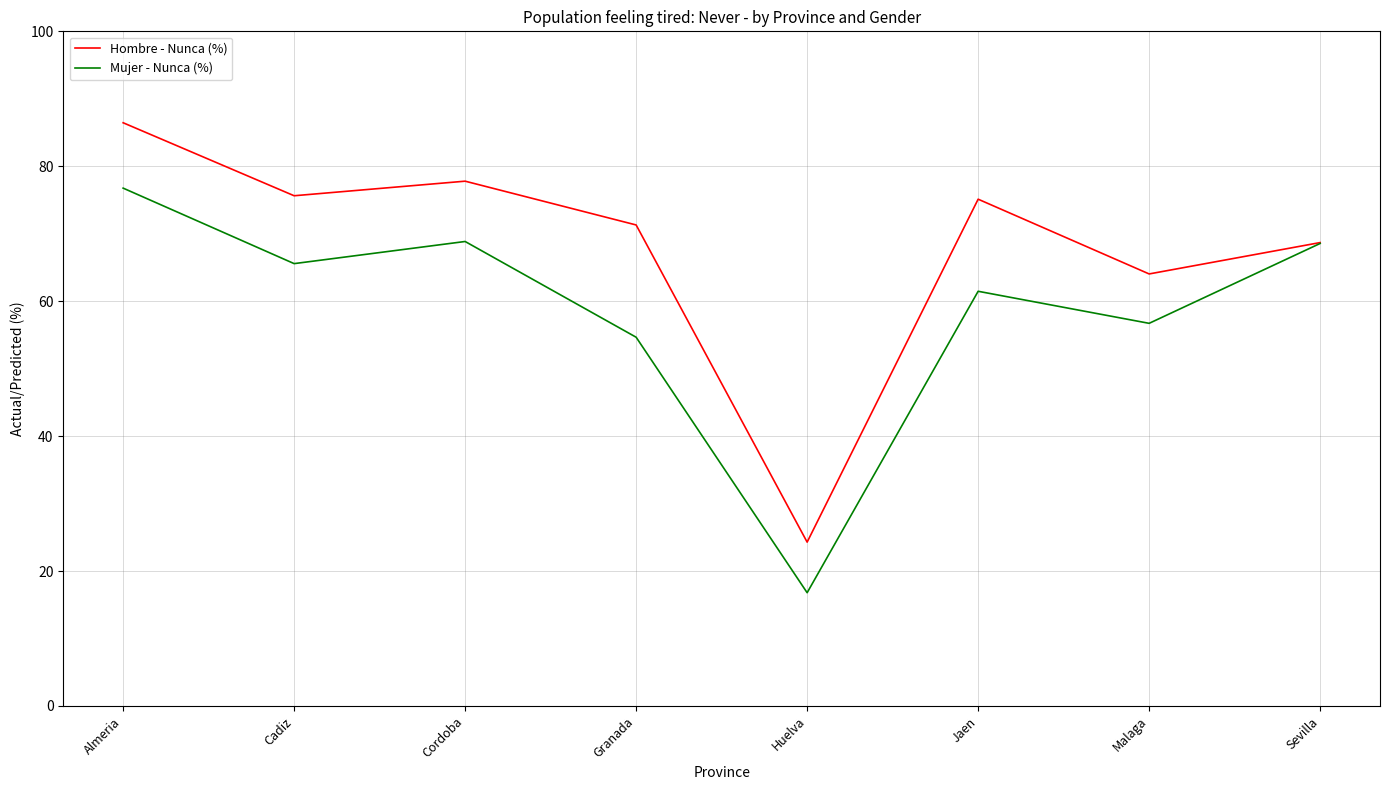

How many lines are shown in the chart?

2